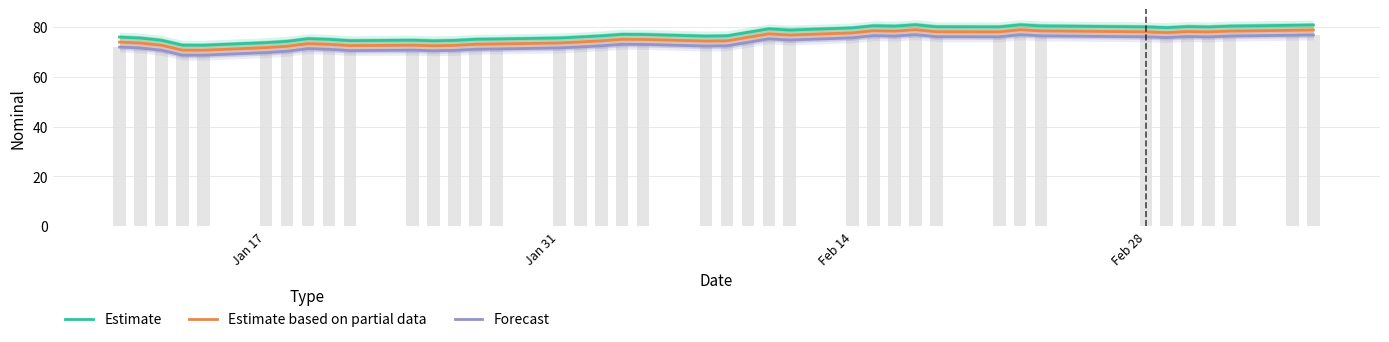

How many groups of bars are there?

40